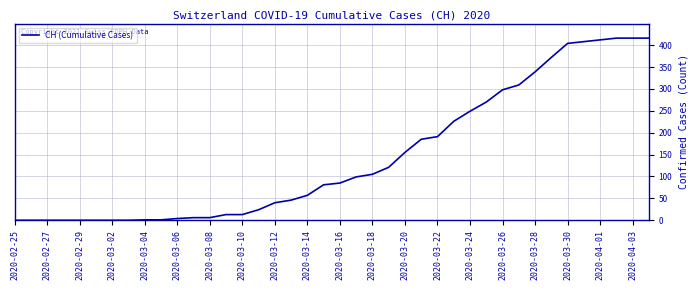

What is the sum of all values?

5768